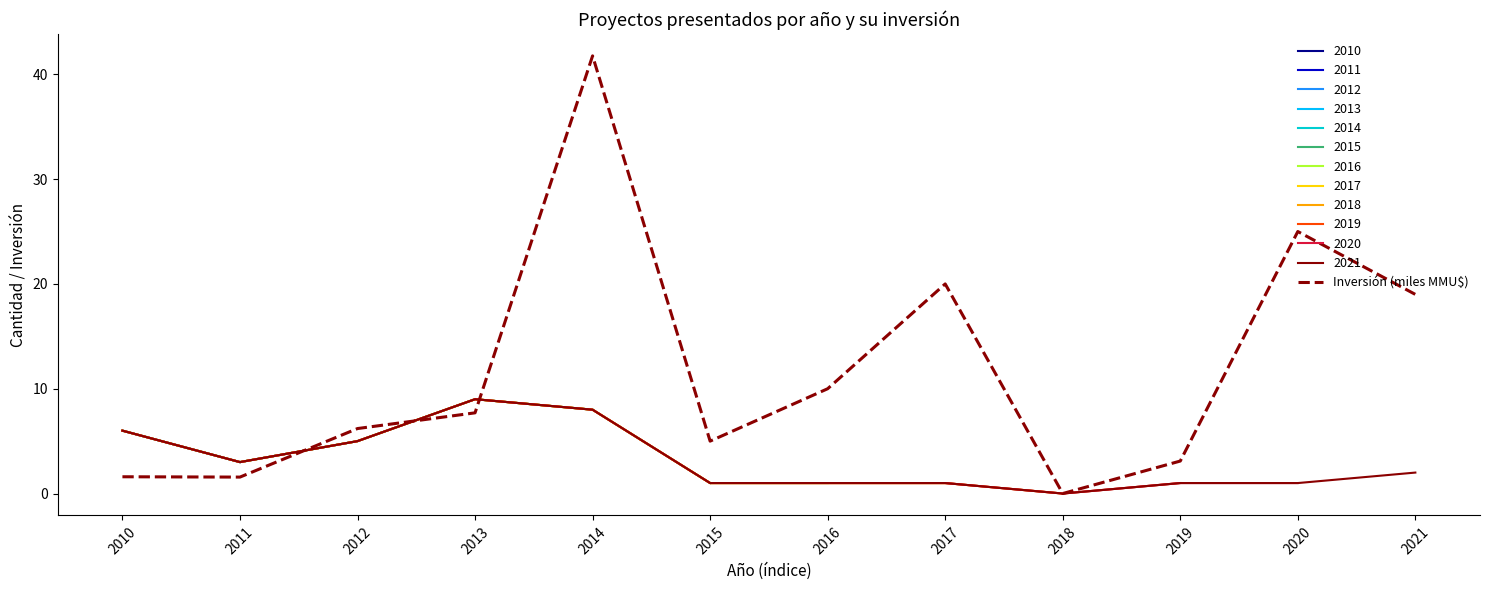

What is the maximum value shown in the chart?

41.8